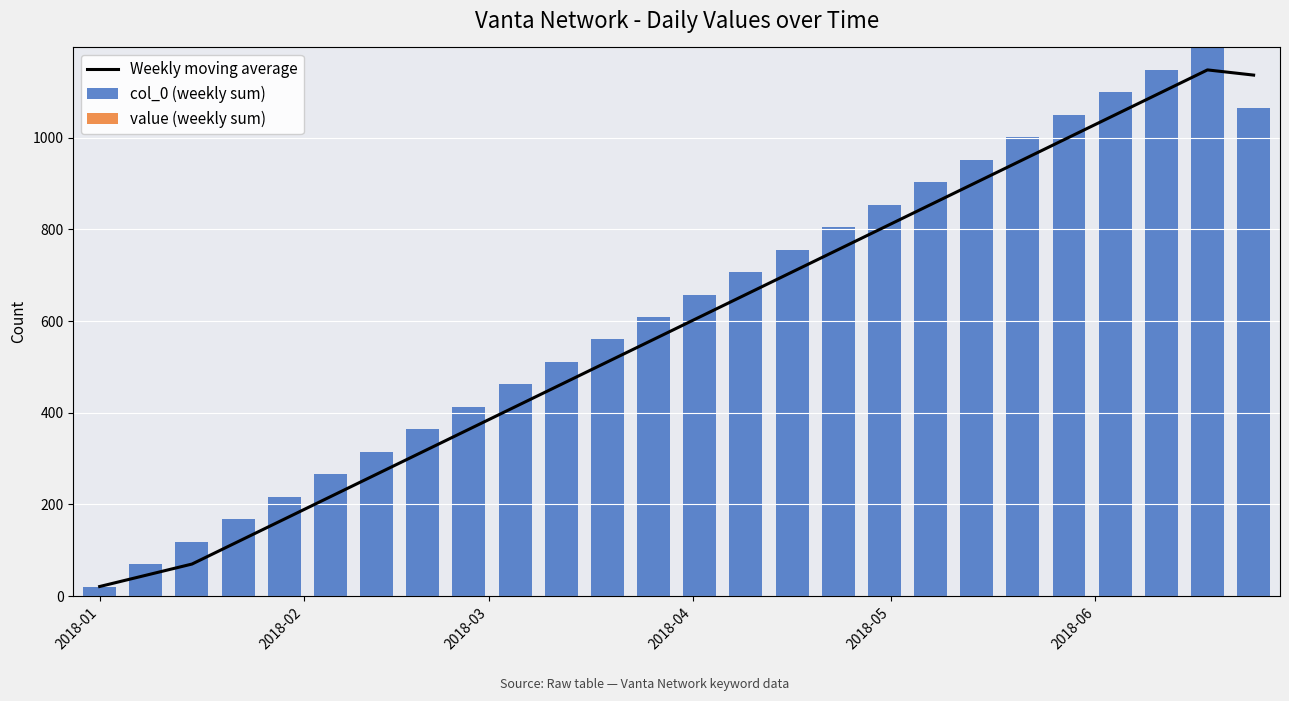

At which label does value (weekly sum) reach its peak?

2018-01